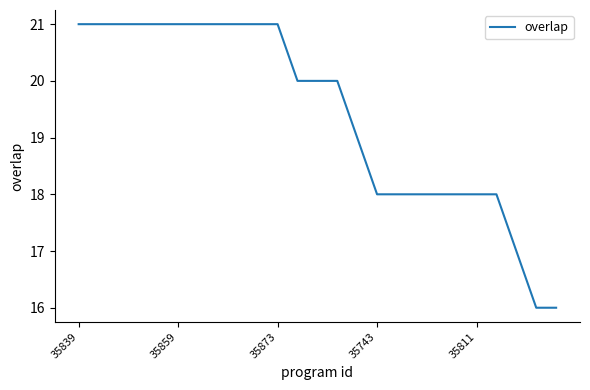

What is the difference between the second highest and minimum values?

5